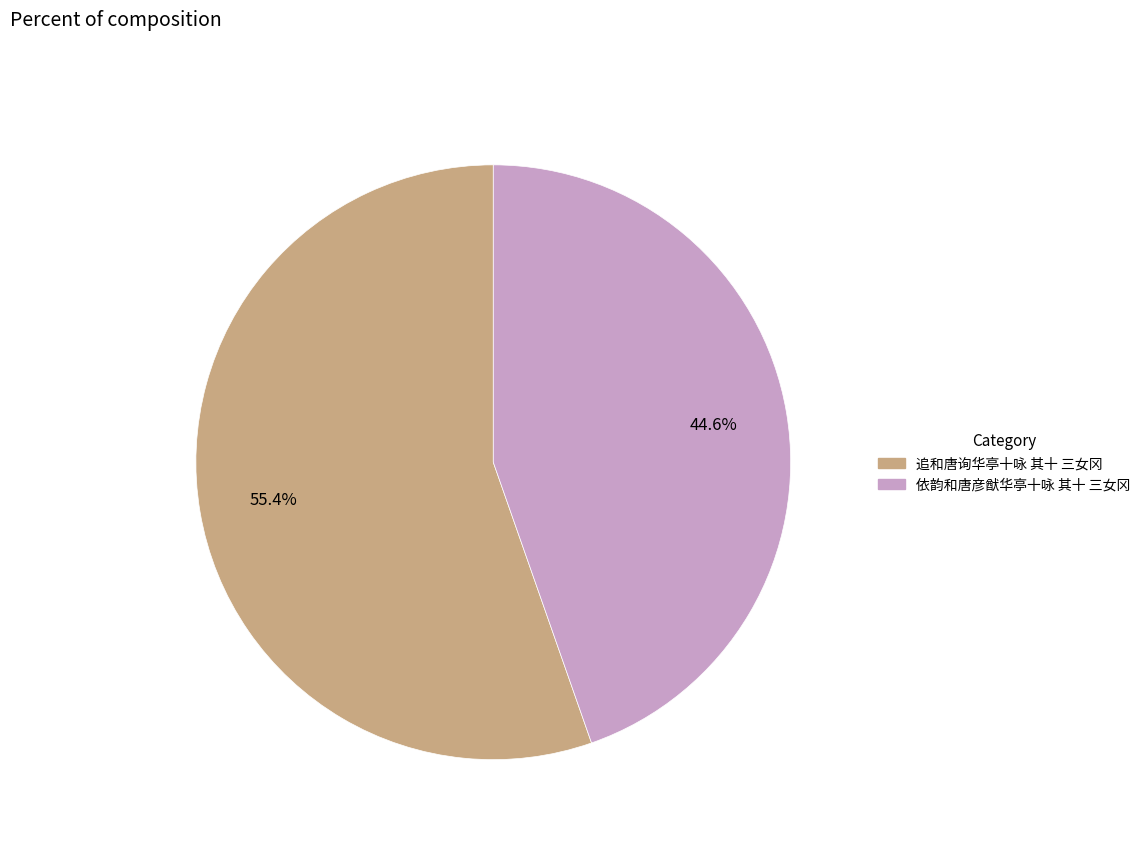

Which slice is the smallest?

依韵和唐彦猷华亭十咏 其十 三女冈